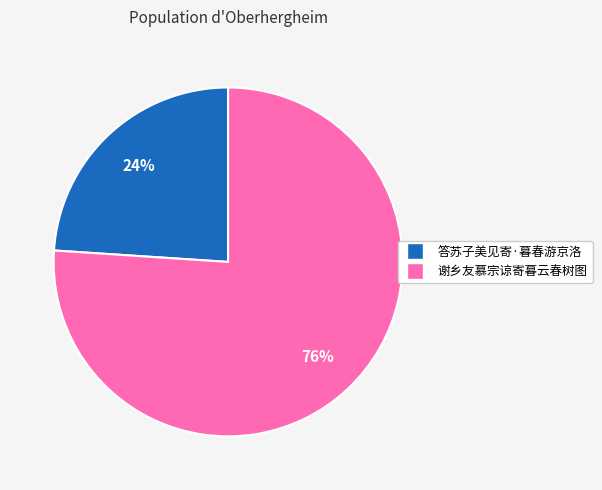

Which slice is the smallest?

答苏子美见寄·暮春游京洛